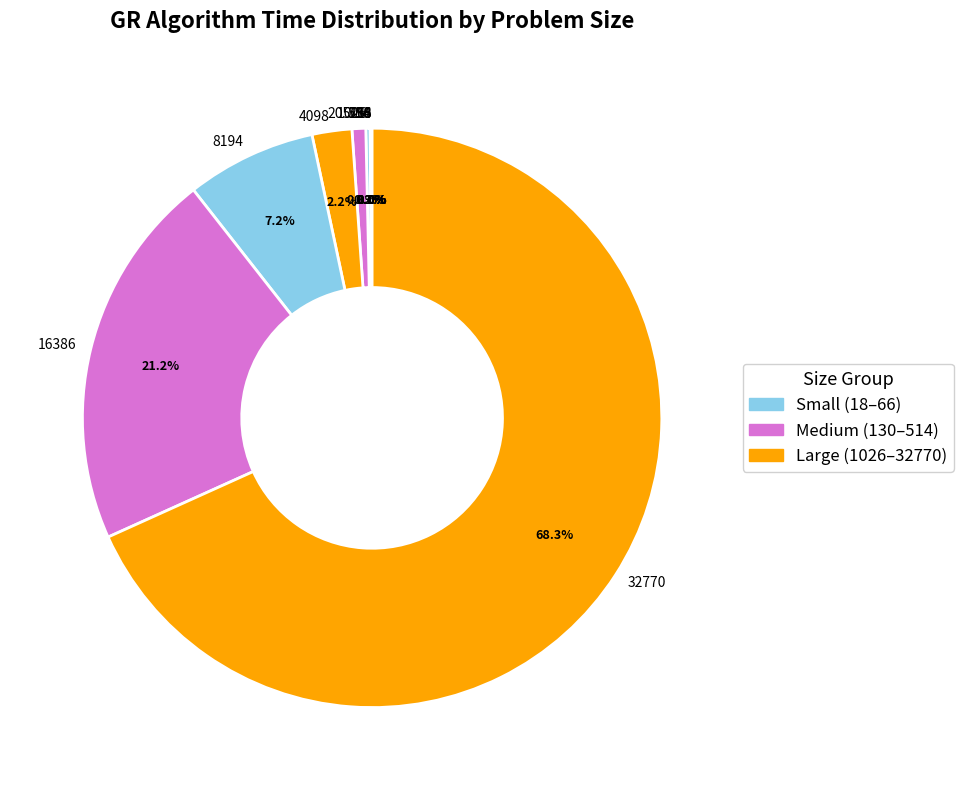

Which category accounts for the majority?

32770